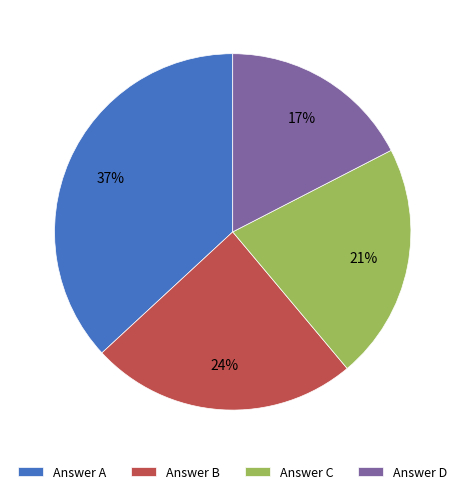

To the nearest percent, what is the difference between the Answer B and Answer A slice percentages?

13%